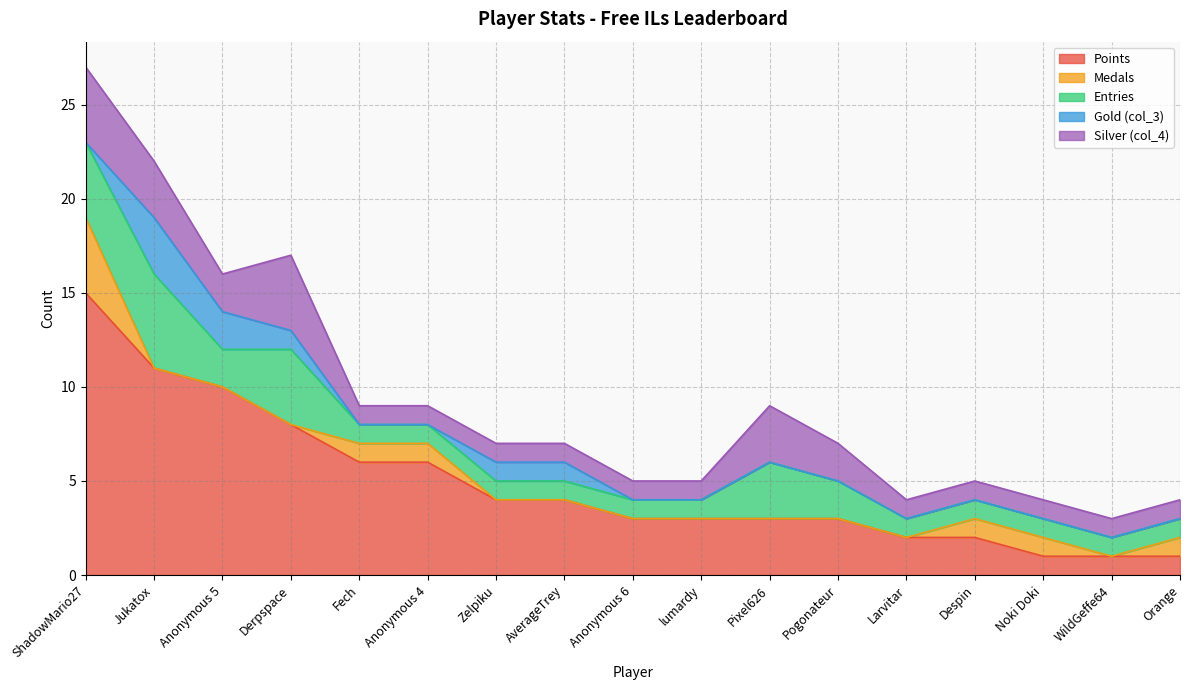

Reading right to left, extract all data points from this chart.

Points: Orange=1	WildGeffe64=1	Noki Doki=1	Despin=2	Larvitar=2	Pogonateur=3	Pixel626=3	lumardy=3	Anonymous 6=3	AverageTrey=4	Zelpiku=4	Anonymous 4=6	Fech=6	Derpspace=8	Anonymous 5=10	Jukatox=11	ShadowMario27=15
Medals: Orange=1	WildGeffe64=0	Noki Doki=1	Despin=1	Larvitar=0	Pogonateur=0	Pixel626=0	lumardy=0	Anonymous 6=0	AverageTrey=0	Zelpiku=0	Anonymous 4=1	Fech=1	Derpspace=0	Anonymous 5=0	Jukatox=0	ShadowMario27=4
Entries: Orange=1	WildGeffe64=1	Noki Doki=1	Despin=1	Larvitar=1	Pogonateur=2	Pixel626=3	lumardy=1	Anonymous 6=1	AverageTrey=1	Zelpiku=1	Anonymous 4=1	Fech=1	Derpspace=4	Anonymous 5=2	Jukatox=5	ShadowMario27=4
Gold (col_3): Orange=0	WildGeffe64=0	Noki Doki=0	Despin=0	Larvitar=0	Pogonateur=0	Pixel626=0	lumardy=0	Anonymous 6=0	AverageTrey=1	Zelpiku=1	Anonymous 4=0	Fech=0	Derpspace=1	Anonymous 5=2	Jukatox=3	ShadowMario27=0
Silver (col_4): Orange=1	WildGeffe64=1	Noki Doki=1	Despin=1	Larvitar=1	Pogonateur=2	Pixel626=3	lumardy=1	Anonymous 6=1	AverageTrey=1	Zelpiku=1	Anonymous 4=1	Fech=1	Derpspace=4	Anonymous 5=2	Jukatox=3	ShadowMario27=4